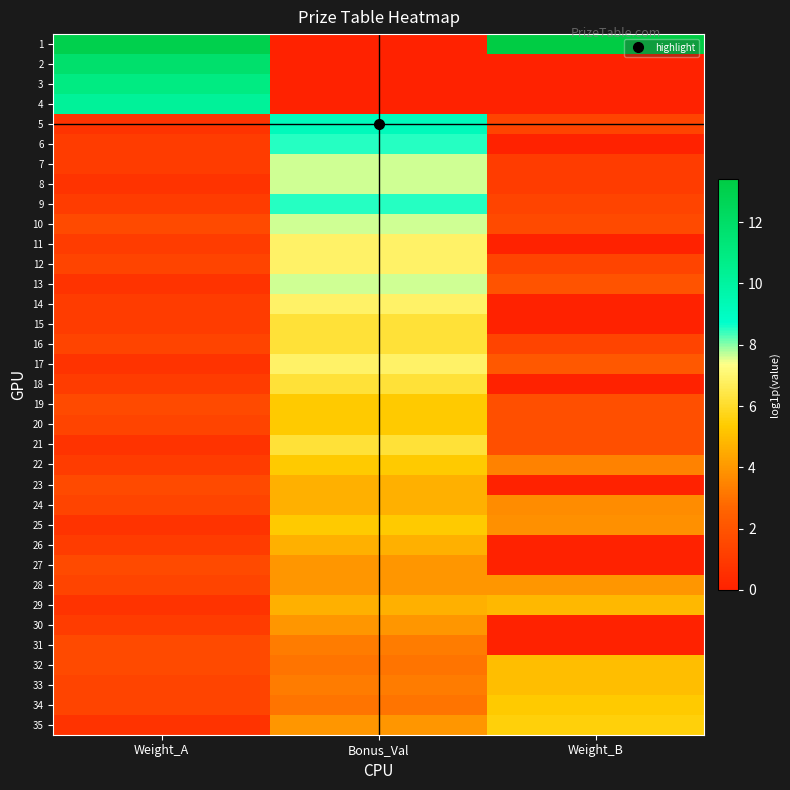

Which has a higher value, Weight_B or Bonus_Val?

Weight_B